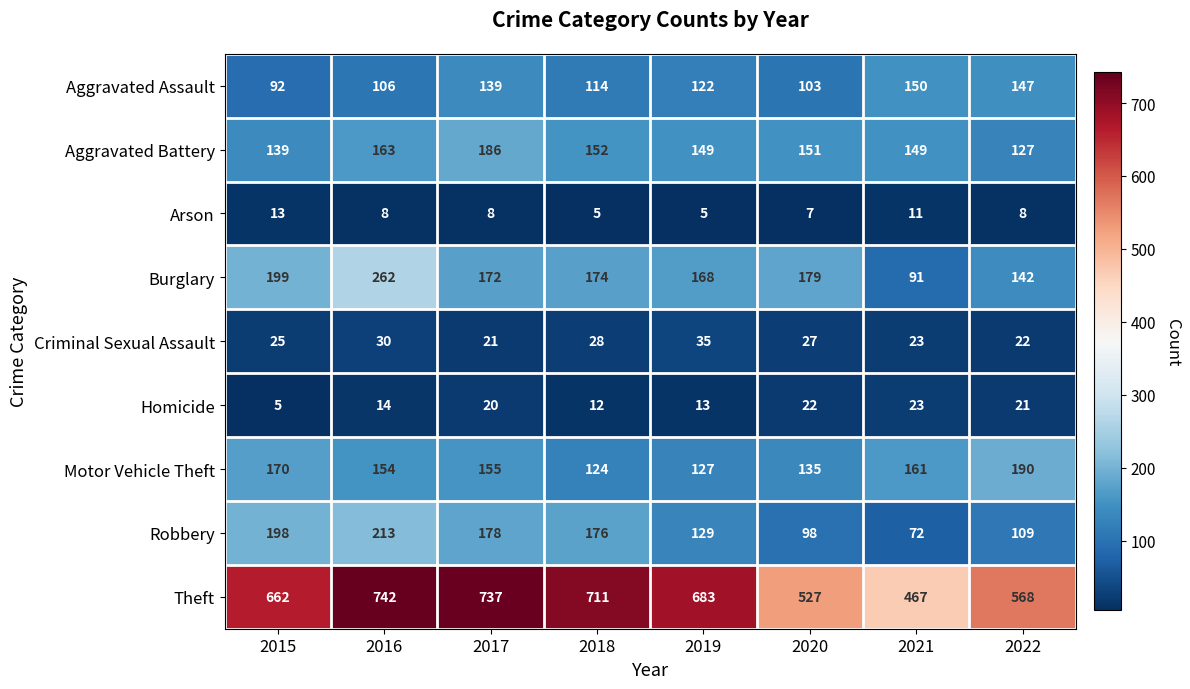

What is the smallest value displayed?

5